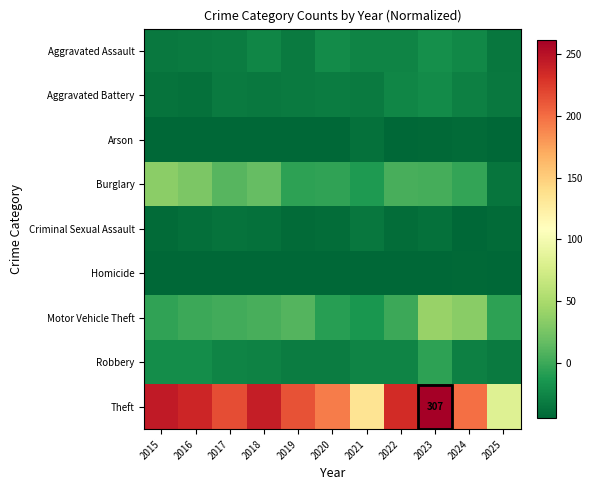

Is the value of Aggravated Battery at 2020 greater than the value of Arson at 2018?

Yes